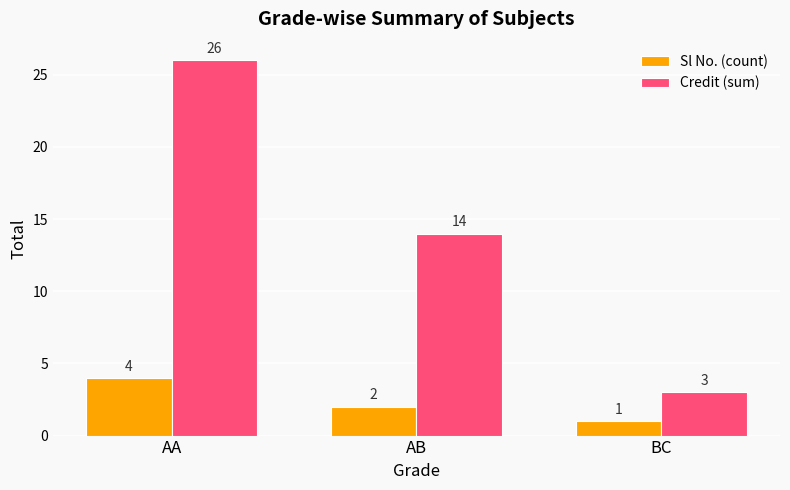

What is the value of the Credit (sum) bar at the 2nd from the left?

14